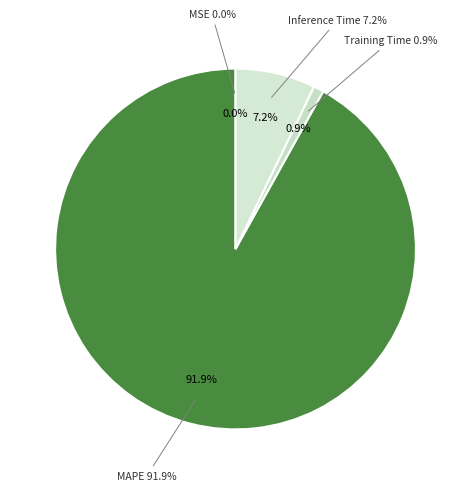

What percentage is the MAPE slice, to the nearest percent?

92%